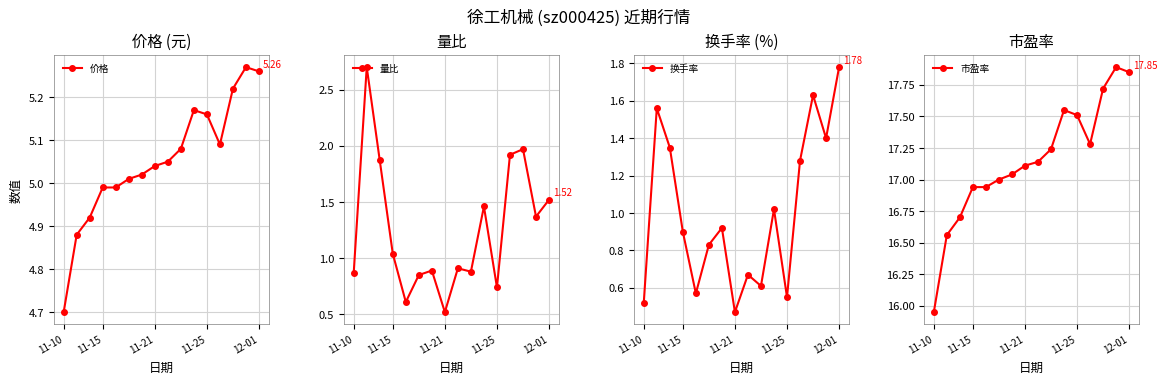

Read the 换手率 value at 10.

1.0